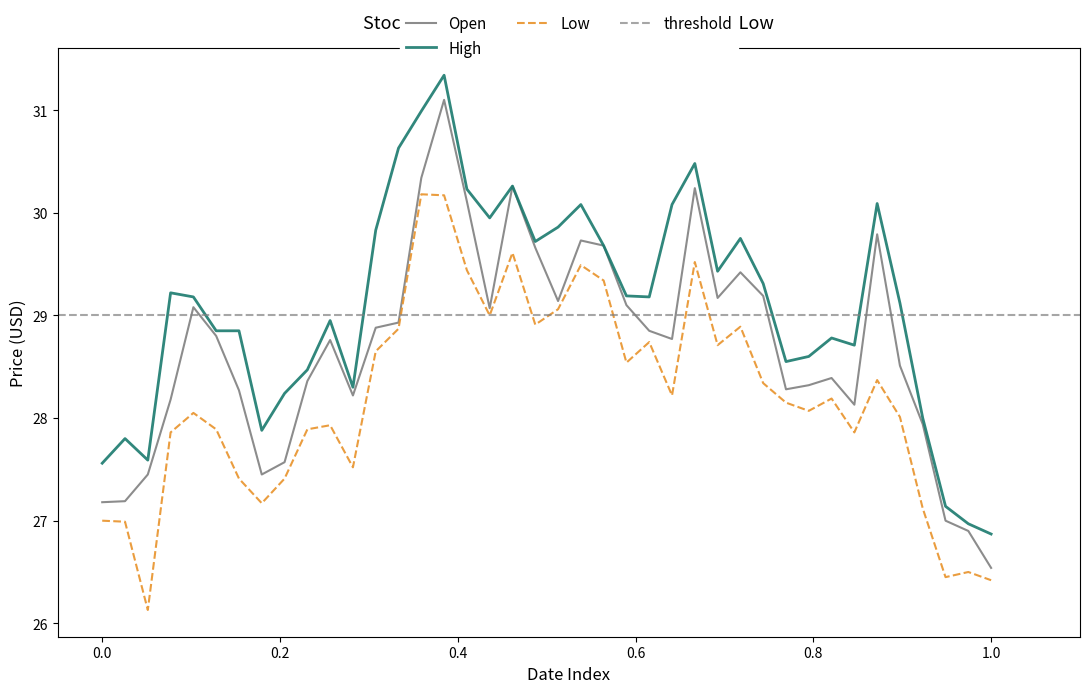

What is the maximum value shown in the chart?

31.3